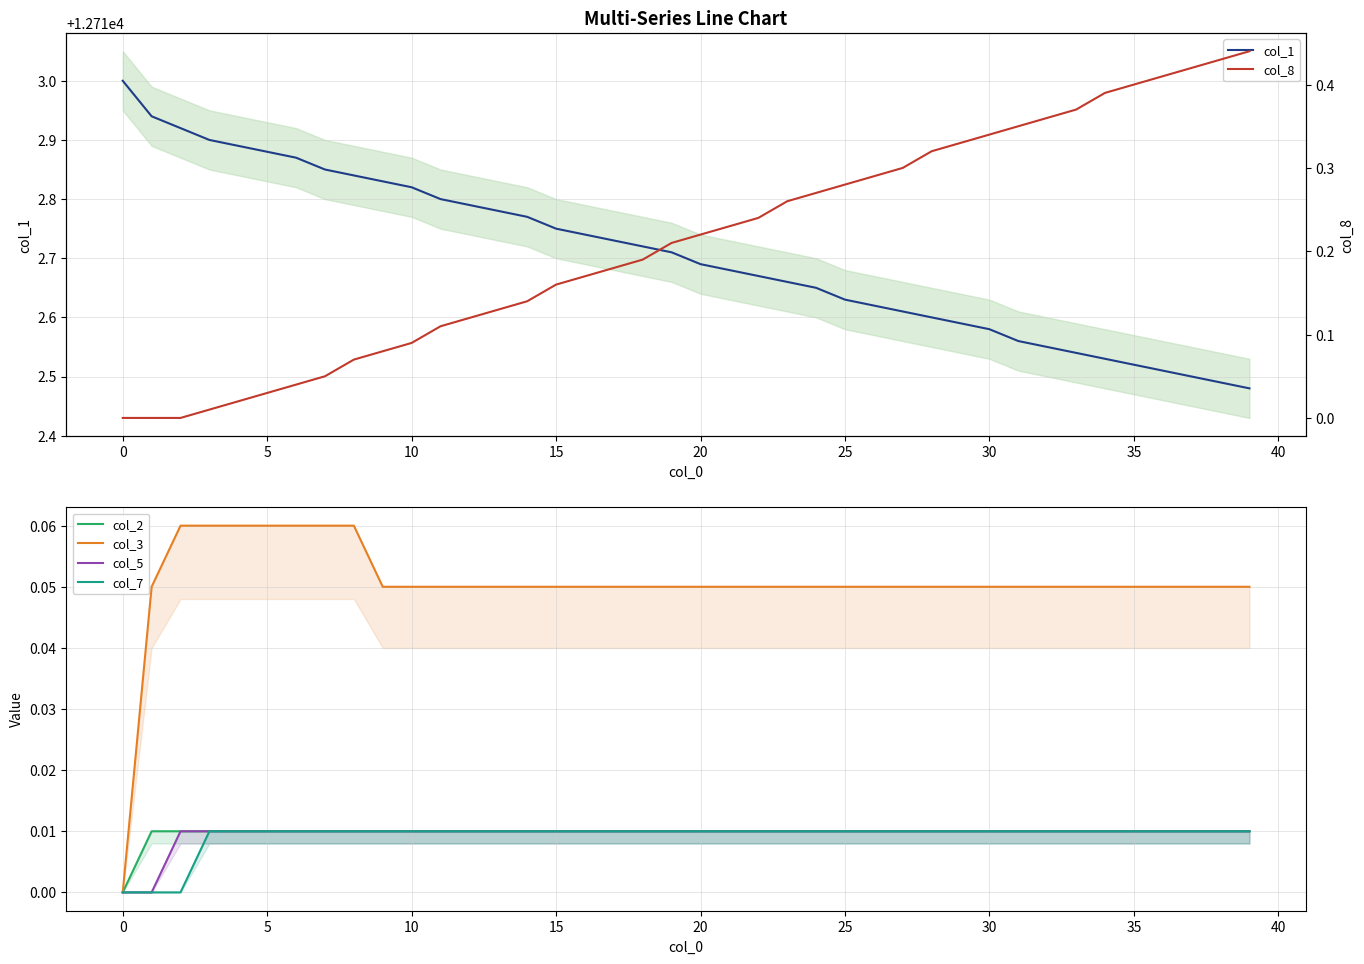

What is the total value across all series at 12?

12713.0